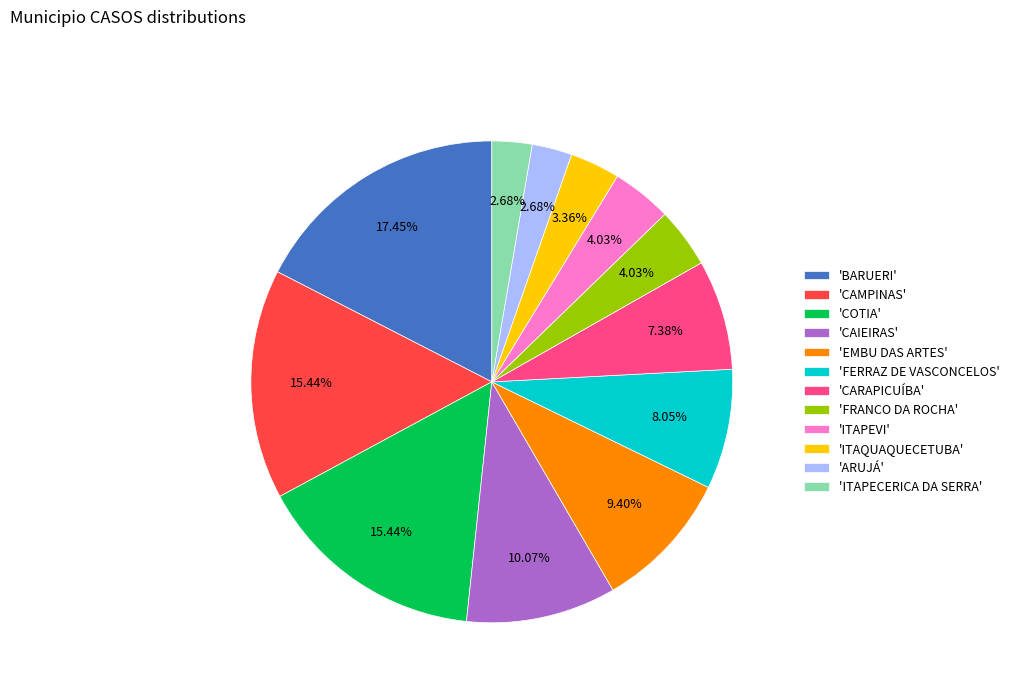

Approximately how many times larger is the value at 'ITAPECERICA DA SERRA' compared to 'ARUJÁ'?

1.0